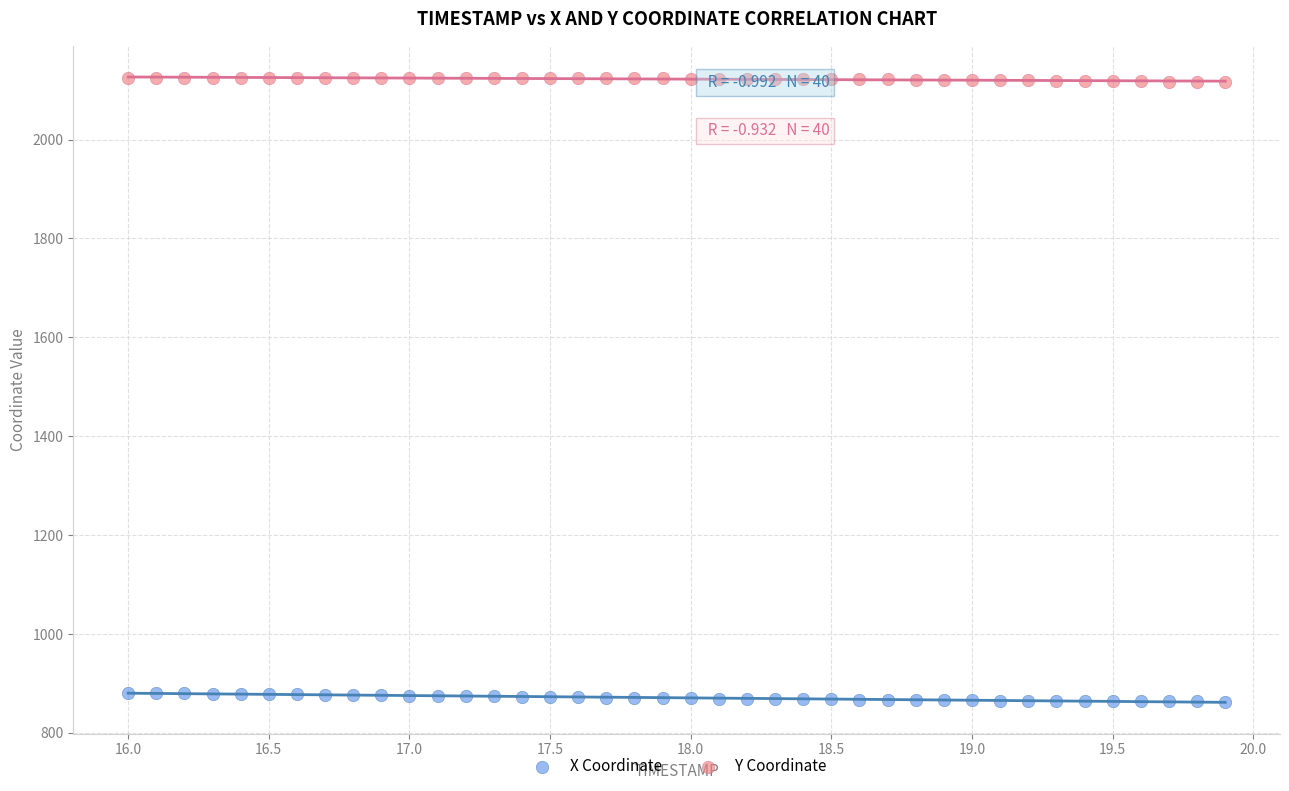

Which series reaches the maximum Y coordinate?

Y Coordinate